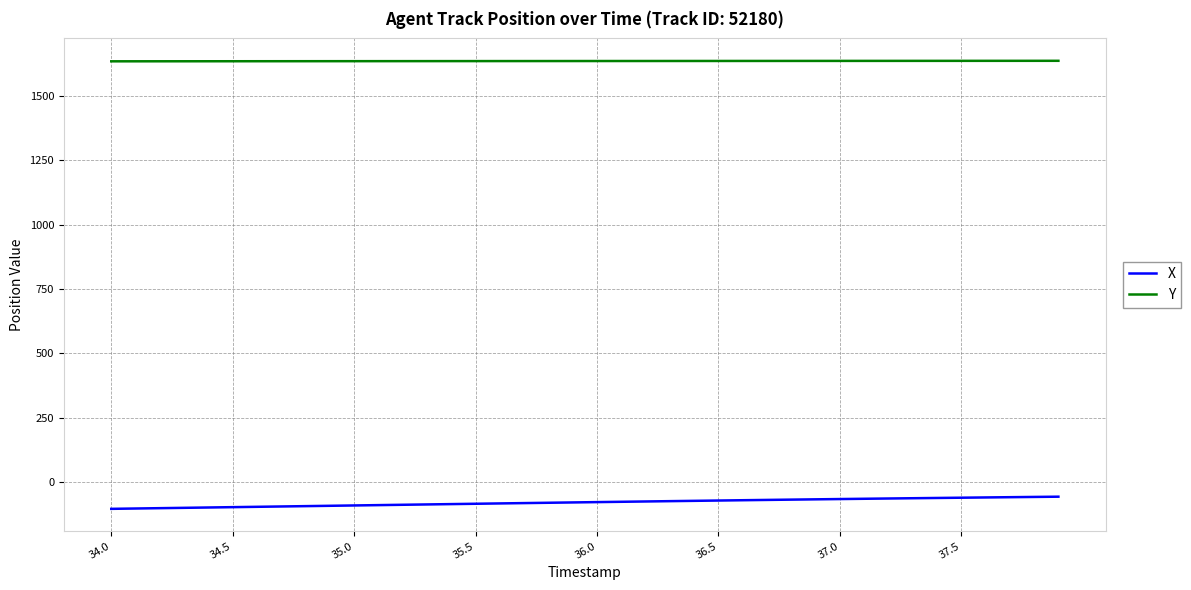

What are all the series names shown in the legend?

X, Y